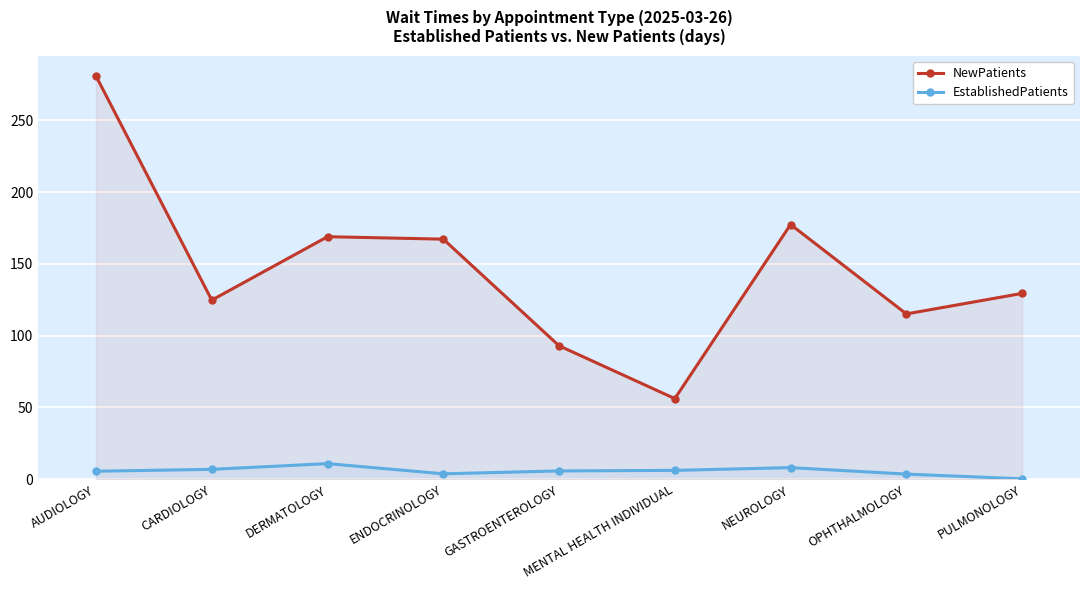

True or false: EstablishedPatients and NewPatients intersect in this chart.

False